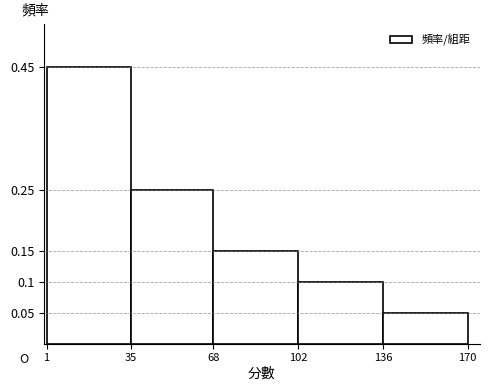

Reading left to right, transcribe this chart: for each bar, give the range it covers on the x-axis and its height. The values are not printed on the chart, so give them approximately, as read against the axis.

1 to 35: 0.45
35 to 68: 0.25
68 to 102: 0.15
102 to 136: 0.10
136 to 170: 0.05